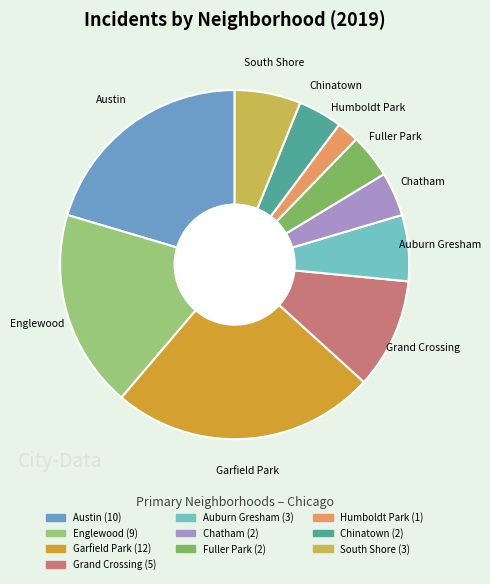

Approximately how many times larger is the value at South Shore compared to Austin?

0.3